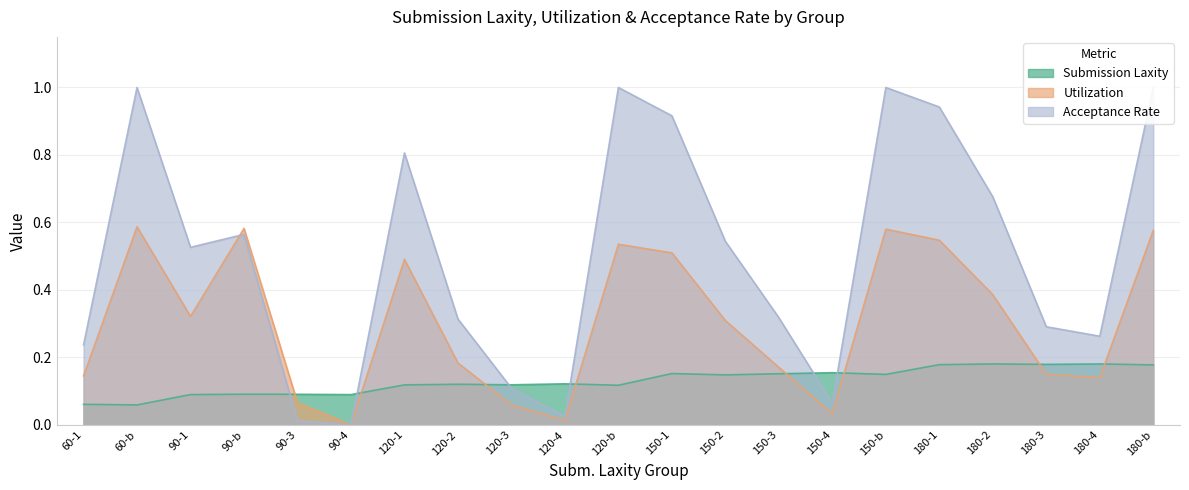

Where is the first local maximum for Utilization?

60-b